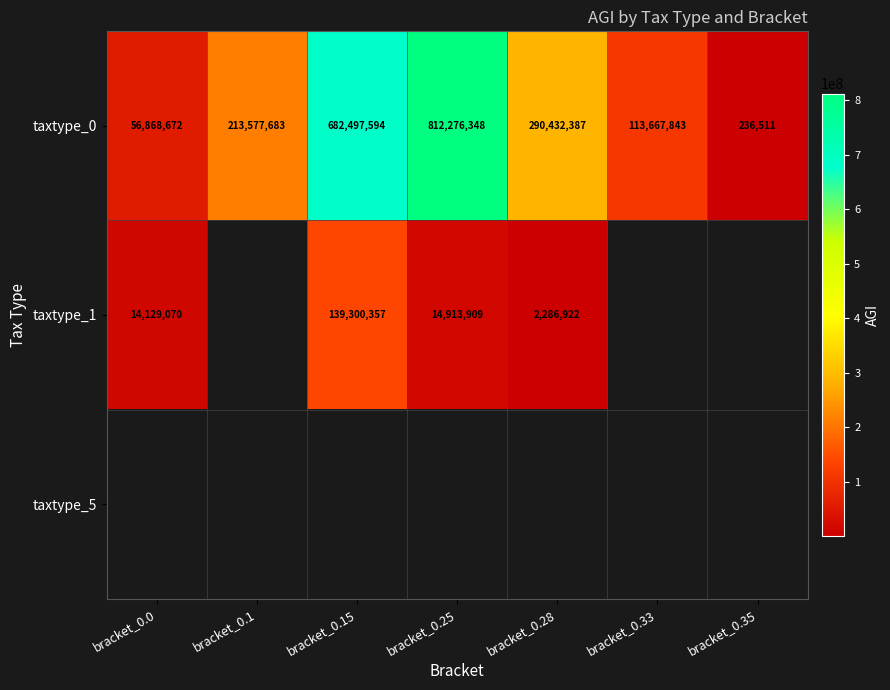

What is the lowest value of the taxtype_0 series?

236511